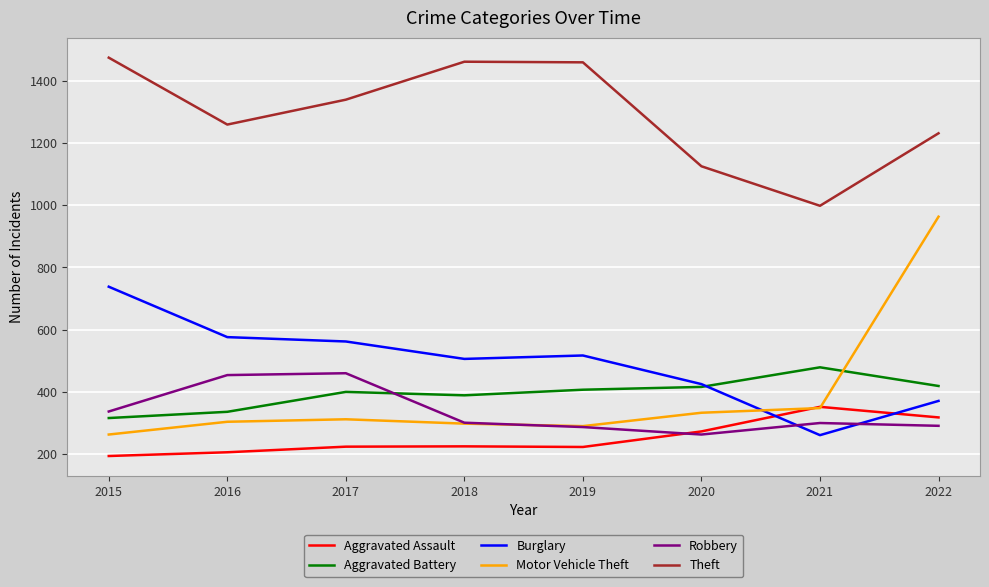

How many values in the Theft series are below 1339?

4